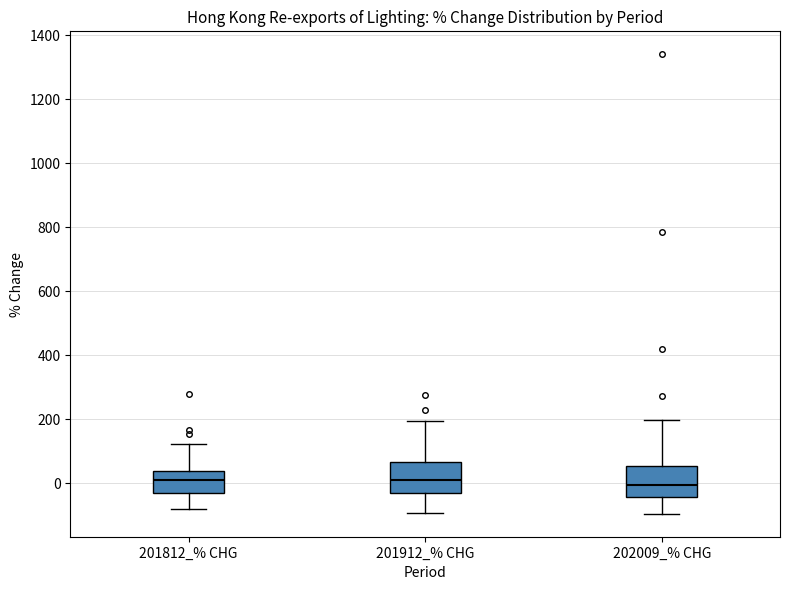

Where does the upper whisker of the box for 202009_% CHG end on the y-axis? The values are not printed on the chart, so give them approximately, as read against the axis.

200